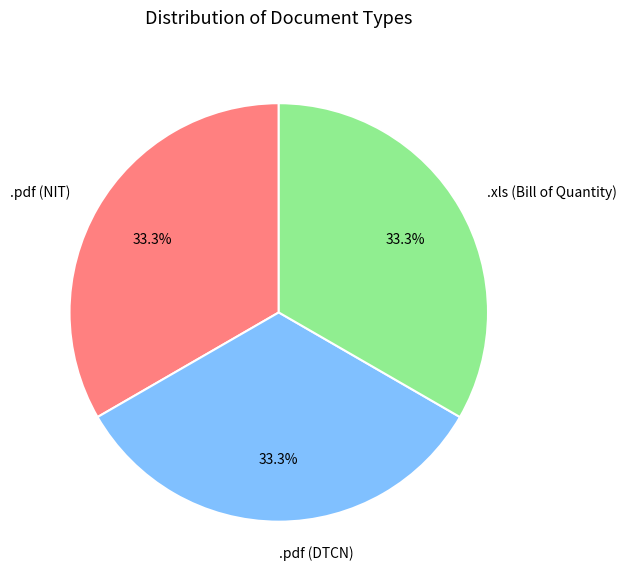

Is there any slice that represents more than half of the pie?

No